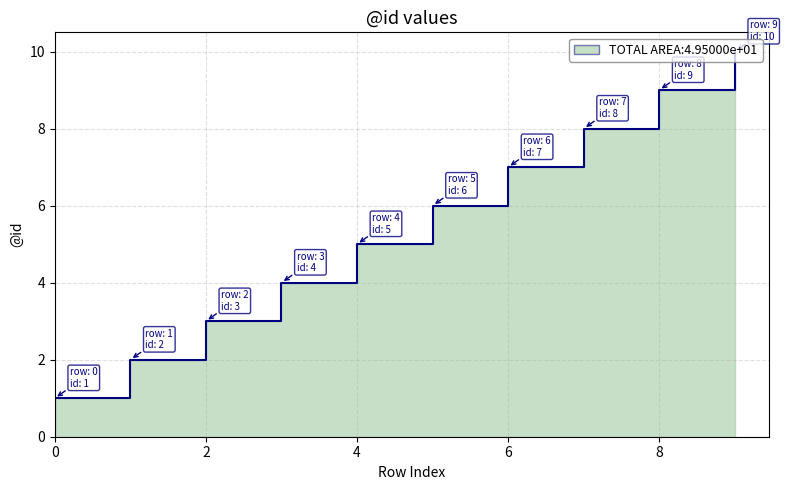

What is the approximate value at 2?

3